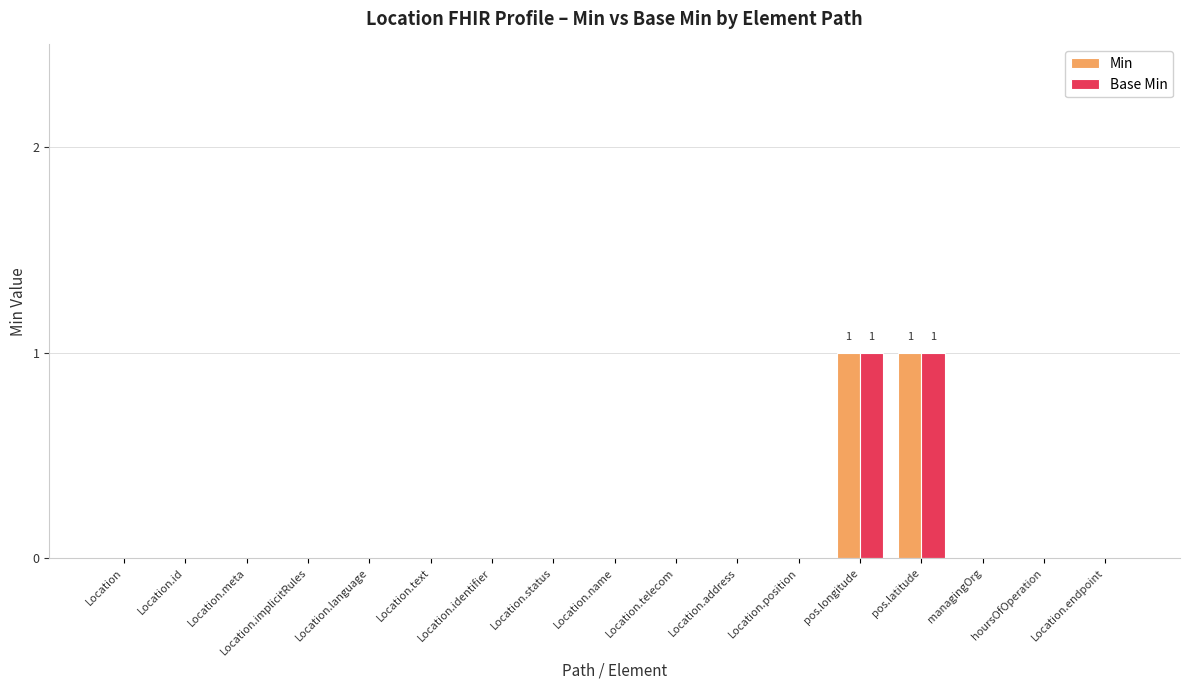

The value of Base Min at hoursOfOperation is 0. True or false?

True